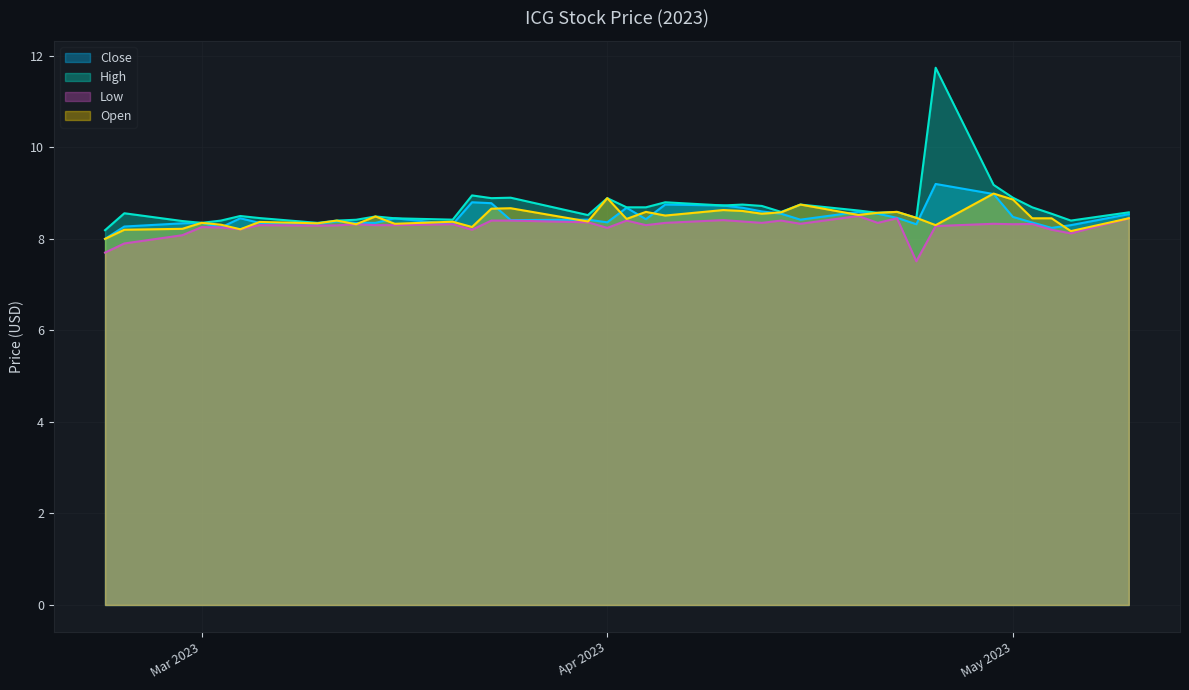

What is the minimum value for Low?

7.5